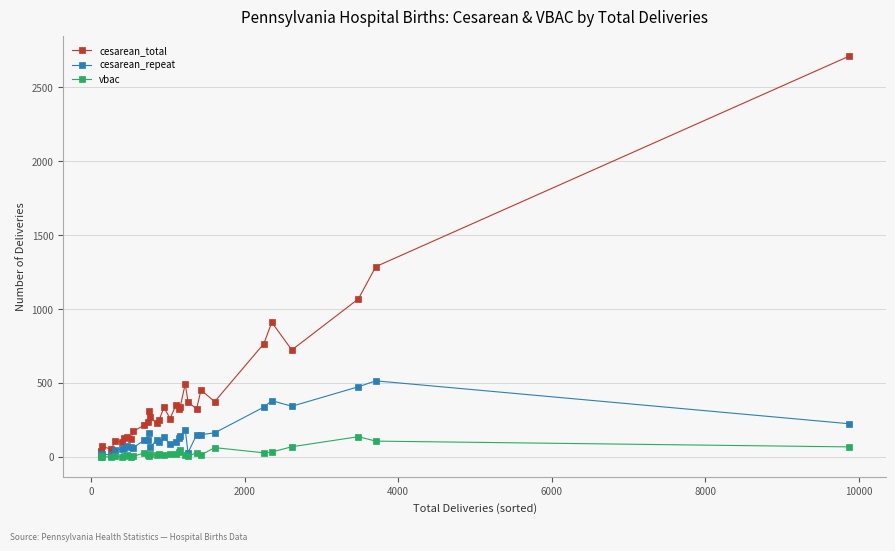

What are all the series names shown in the legend?

cesarean_total, cesarean_repeat, vbac